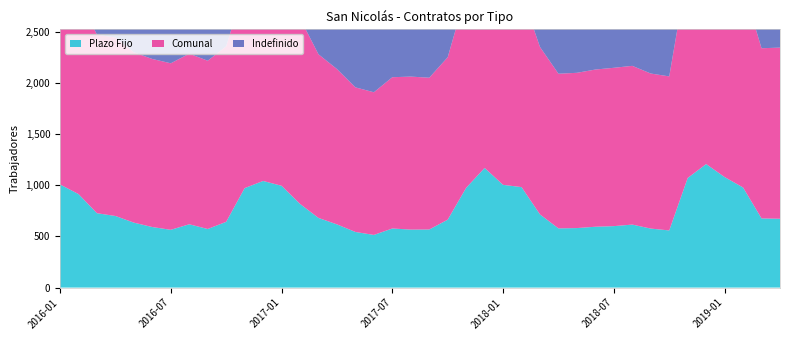

Reading left to right, what are all the values shown in this chart?

Plazo Fijo: 1007	913	726	699	634	591	564	618	572	642	971	1041	994	817	680	617	543	514	577	566	567	663	974	1168	1003	981	714	578	581	594	600	615	576	558	1070	1206	1079	977	675	672
Comunal: 2037	1928	1743	1743	1663	1641	1626	1666	1643	1714	1973	2026	2006	1812	1598	1517	1412	1393	1477	1494	1482	1586	1902	2077	1901	1888	1635	1510	1516	1535	1546	1550	1514	1504	2041	2193	2074	1962	1662	1671
Indefinido: 1030	1015	1017	1044	1029	1050	1062	1048	1071	1072	1002	985	1012	995	918	900	869	879	900	928	915	923	928	909	898	907	921	932	935	941	946	935	938	946	971	987	995	985	987	999